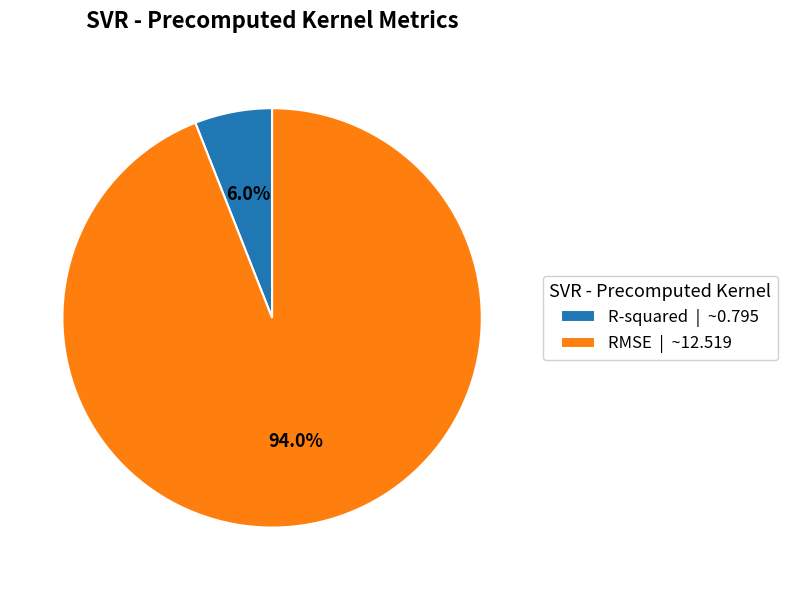

Which has a higher value, RMSE | ~12.519 or R-squared | ~0.795?

RMSE | ~12.519